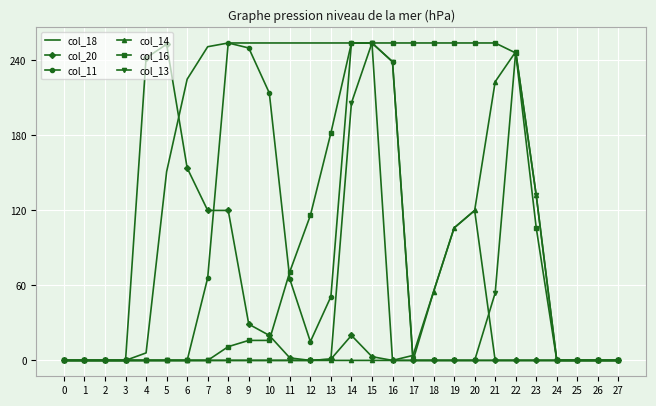

Count the number of data series in this chart.

6